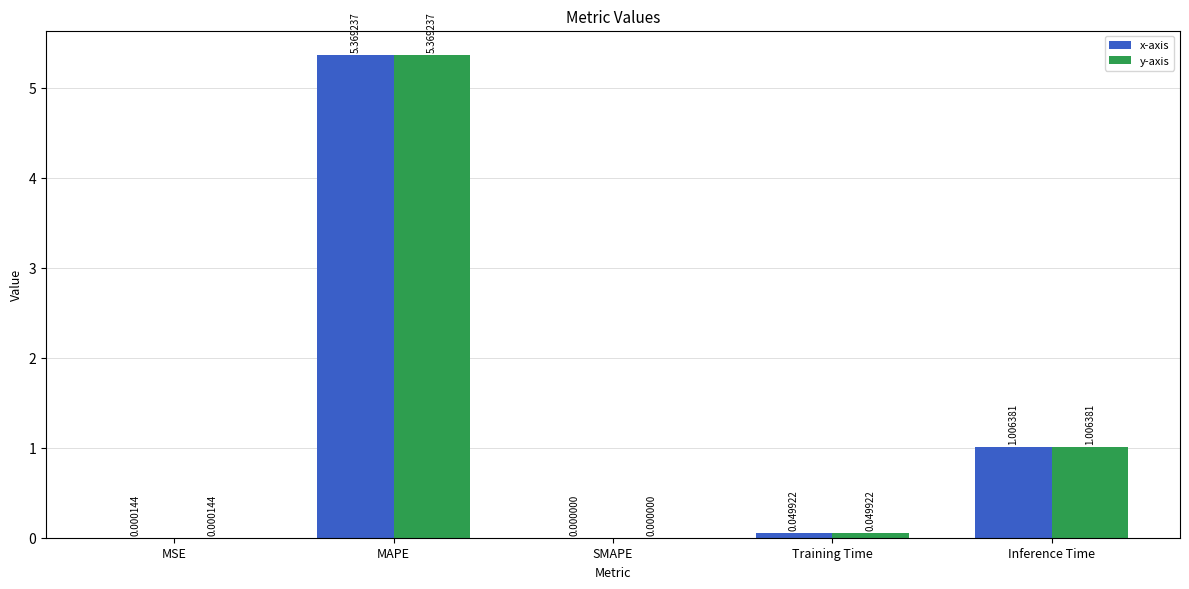

At which category is the sum across all series the highest?

MAPE